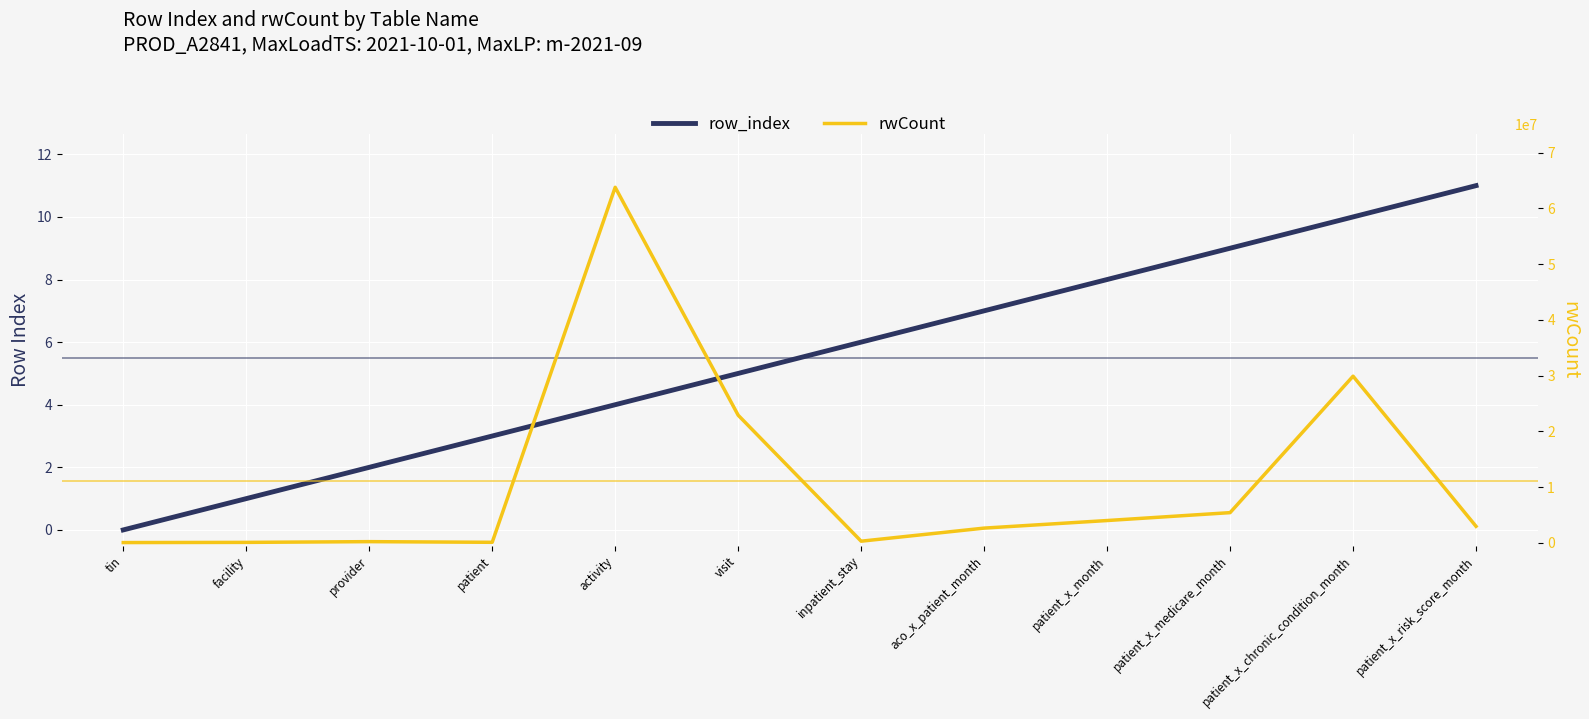

True or false: rwCount has a value of 16668 at tin.

False